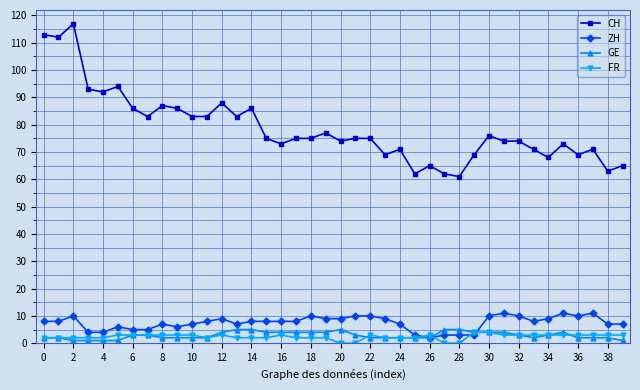

Is this an area chart (filled region under the line)?

No